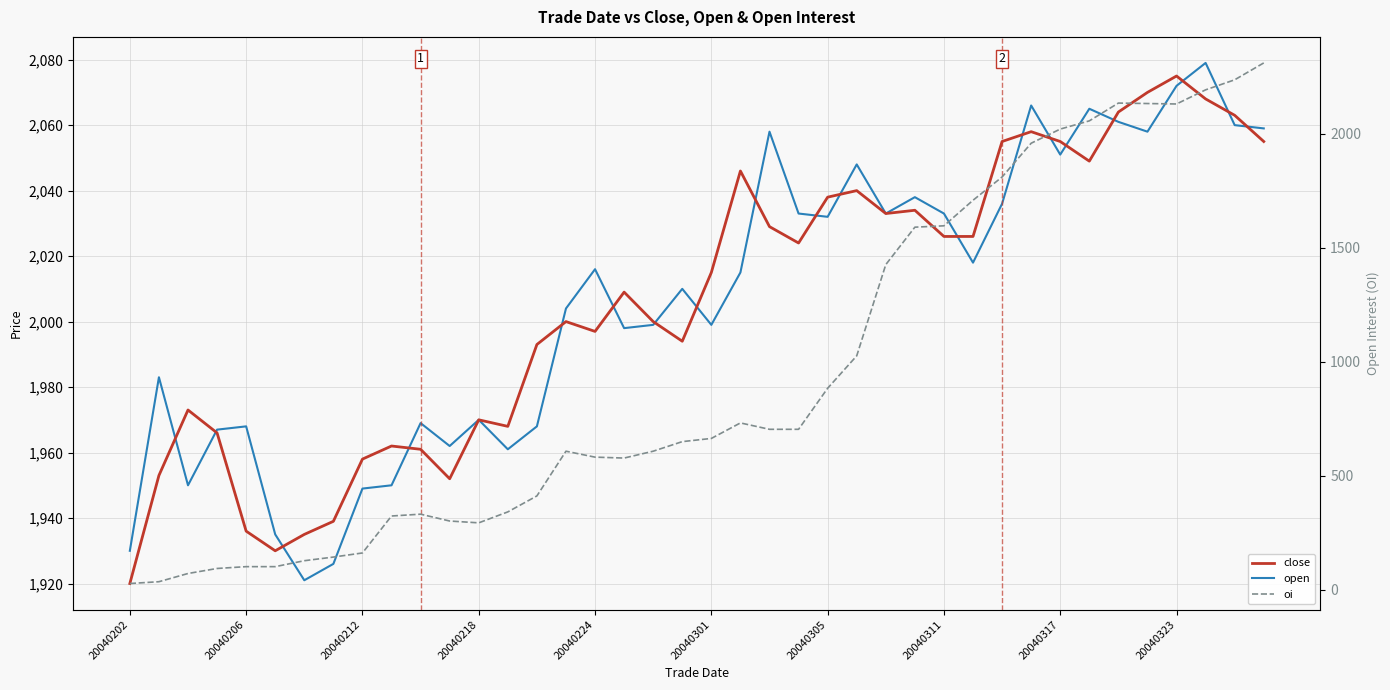

True or false: close and open cross at least once.

True